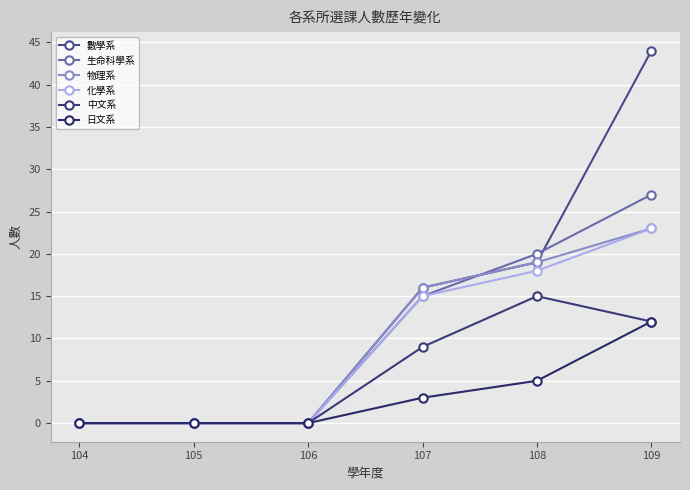

Count the 化學系 values in the range 0 to 18.

5